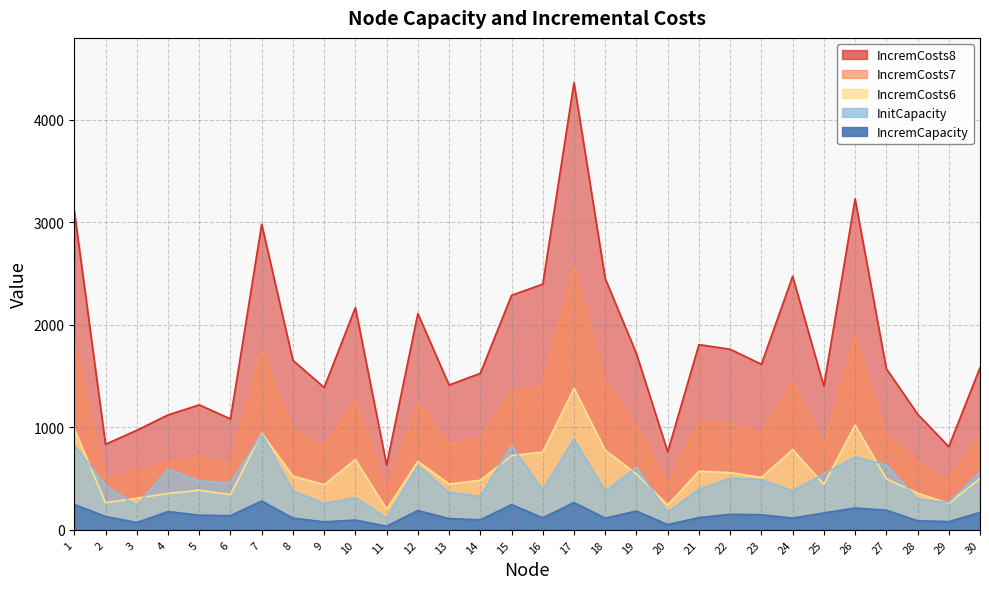

Does the chart display data point markers on the line(s)?

No